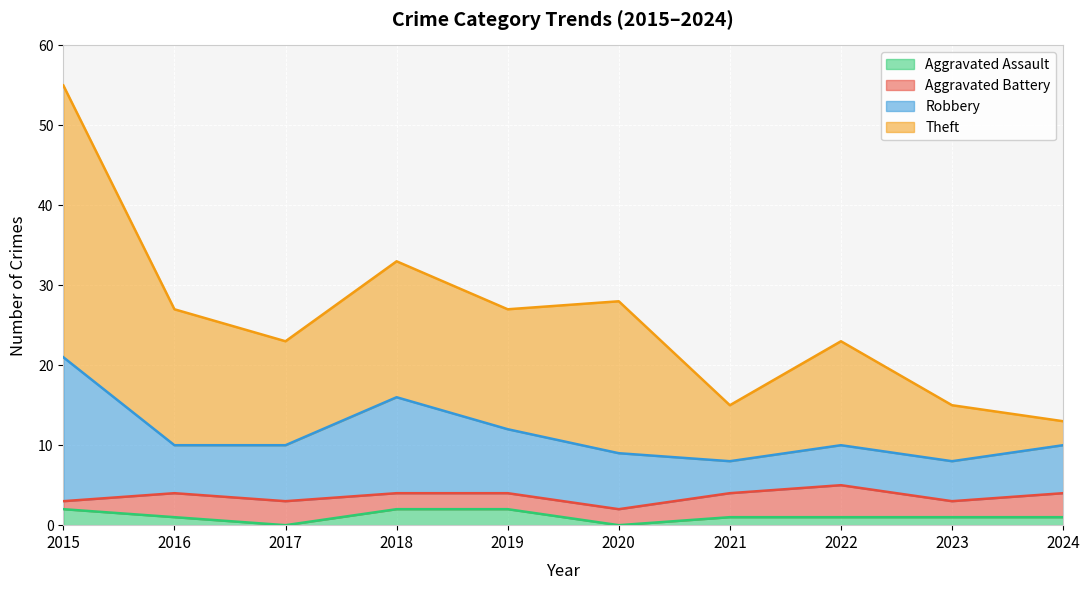

What is the sum of the Aggravated Battery values at 2016 and 2022?

7